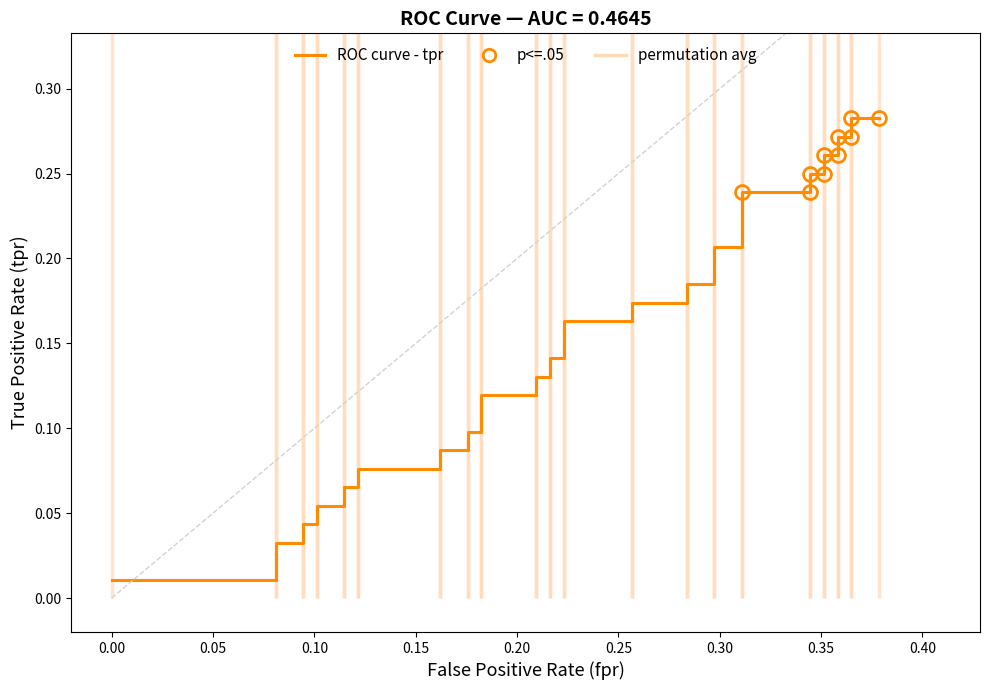

What is the sum of all values?

5.8